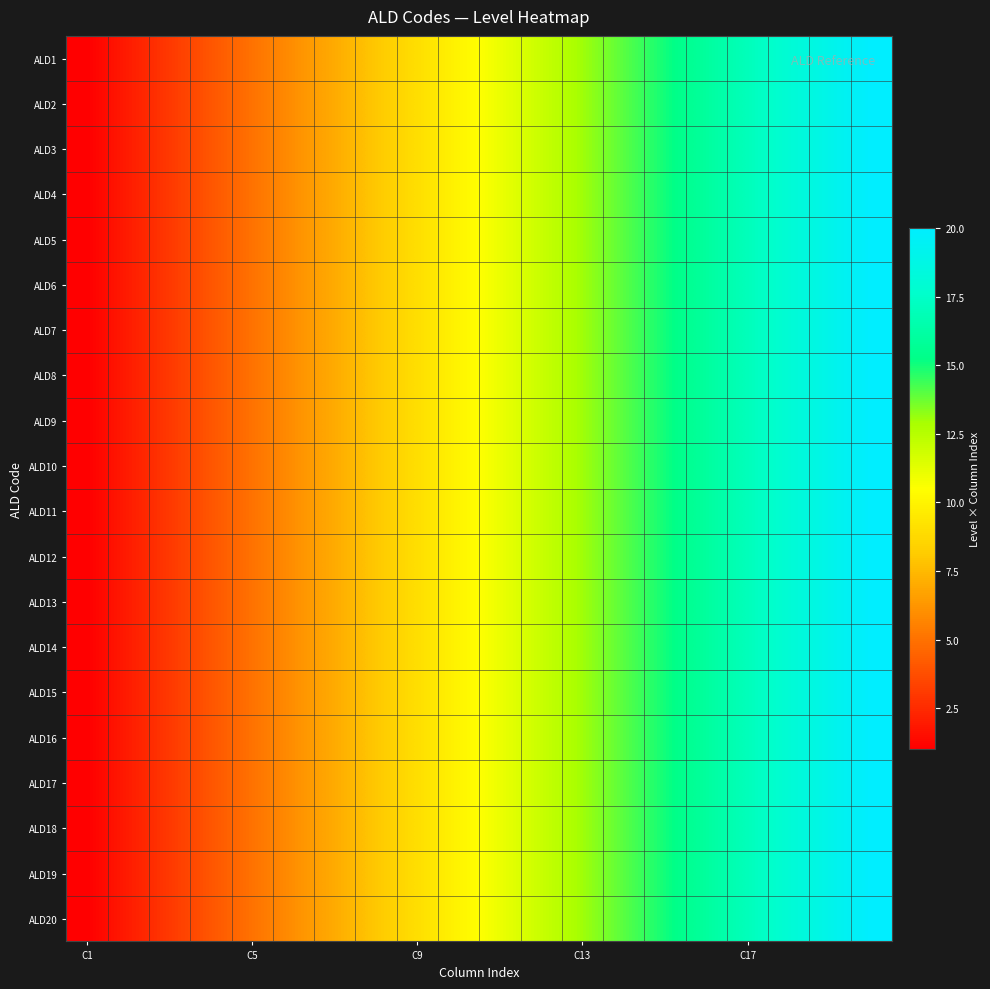

List the series in order of their peak value, lowest first.

ALD1, ALD2, ALD3, ALD4, ALD5, ALD6, ALD7, ALD8, ALD9, ALD10, ALD11, ALD12, ALD13, ALD14, ALD15, ALD16, ALD17, ALD18, ALD19, ALD20